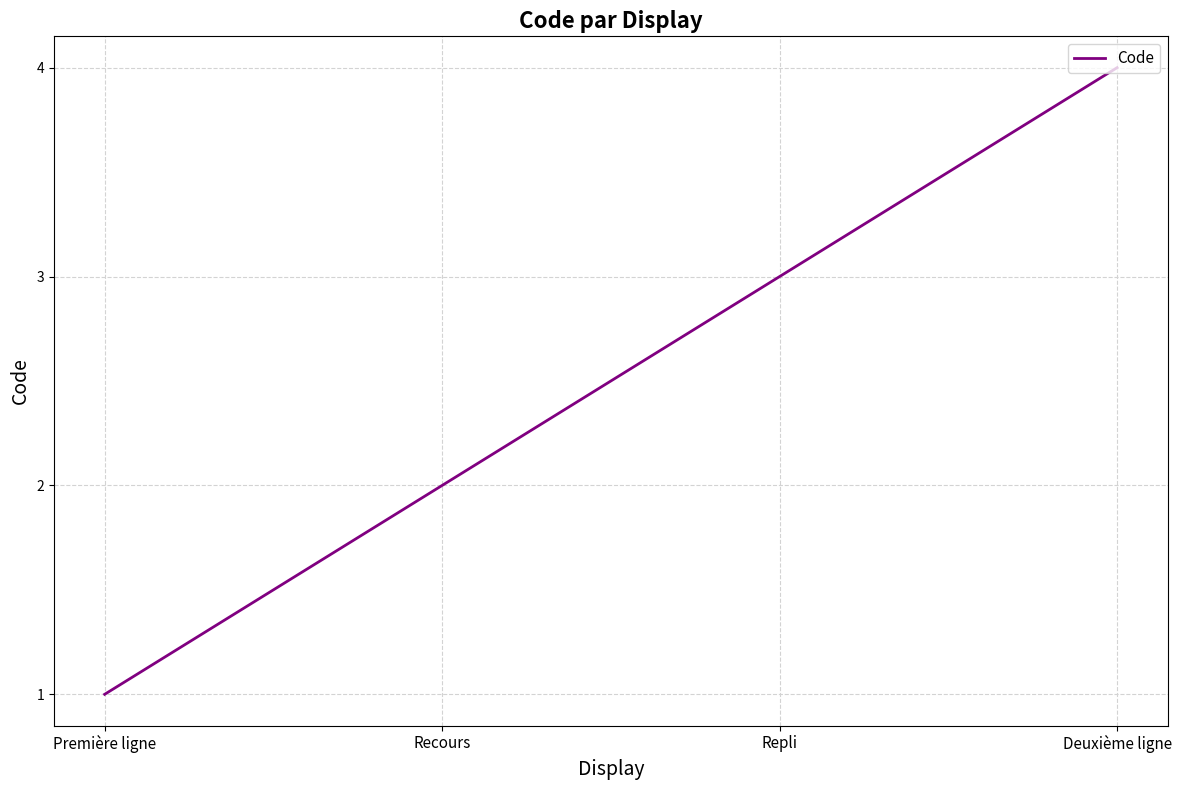

True or false: there are more than 1 points higher than both neighbors.

False